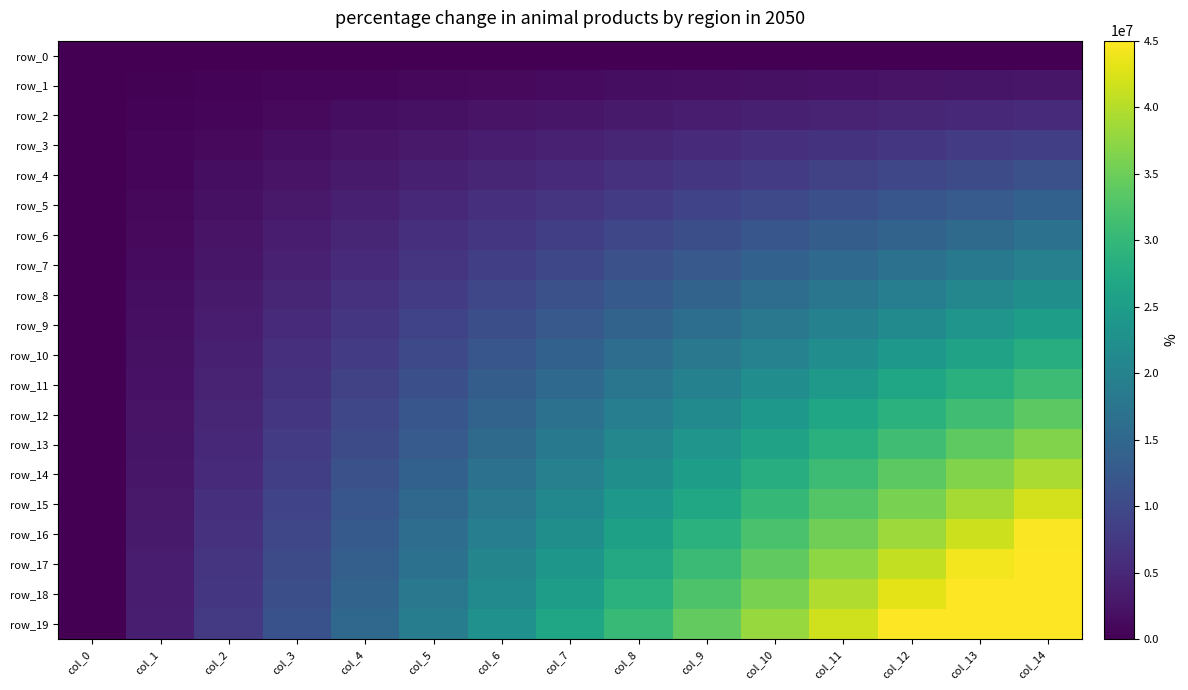

True or false: row_15 has a value of 0 at col_0.

True